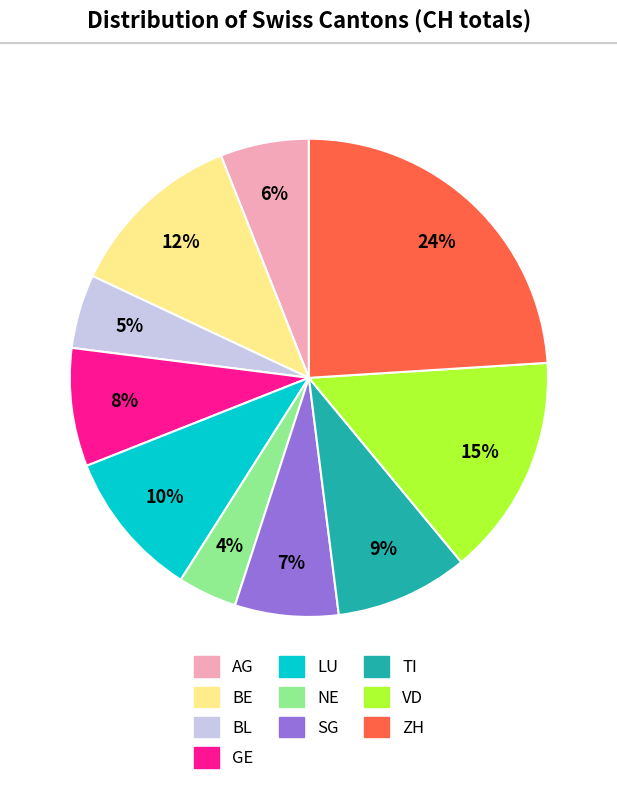

Count the number of slices in the pie.

10